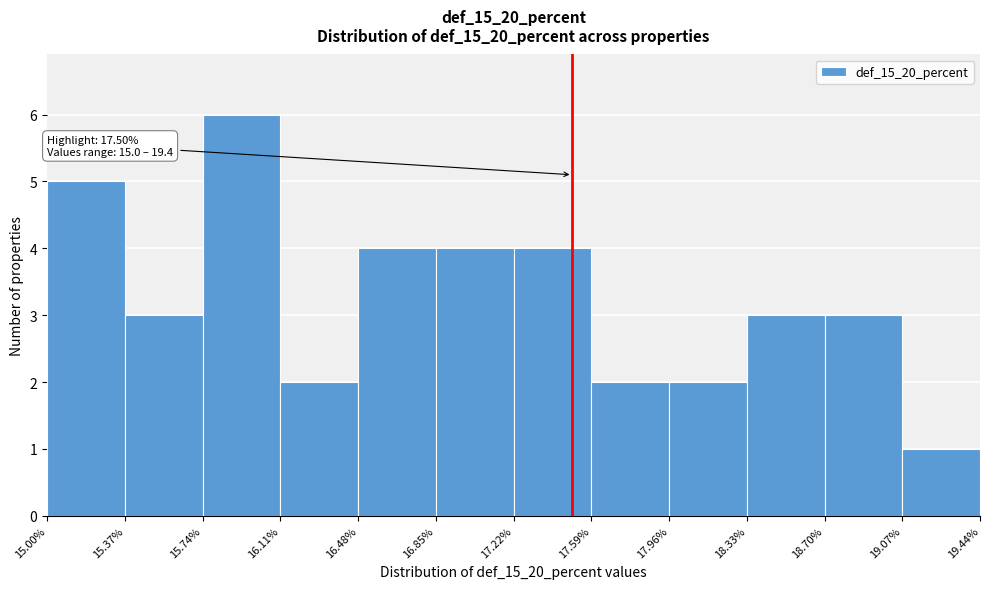

Which range on the x-axis has the tallest bar?

15.74% to 16.11%